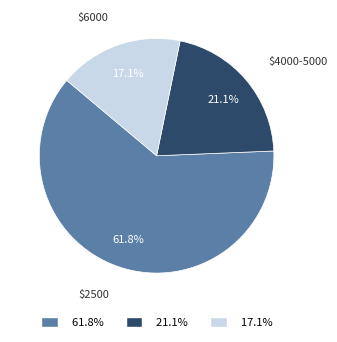

Is there a majority slice in this chart?

Yes